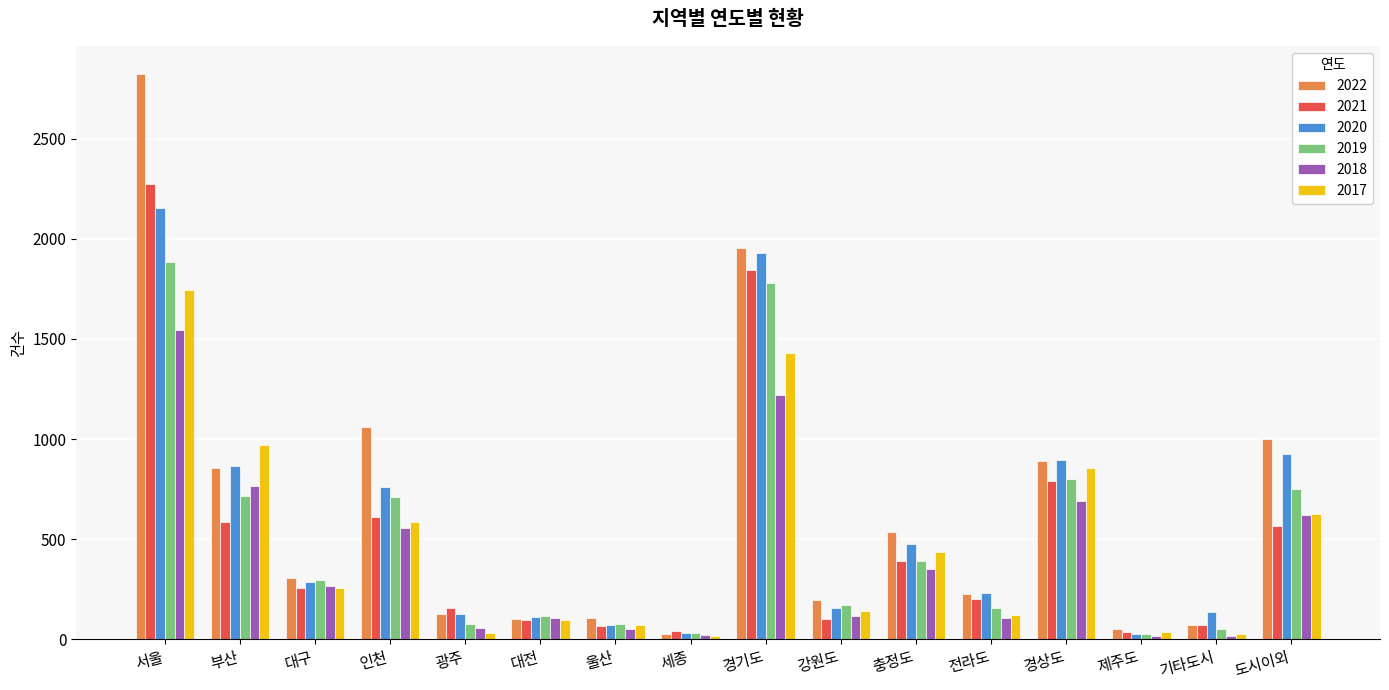

What is the difference between the maximum and minimum values in the 2020 series?

2126